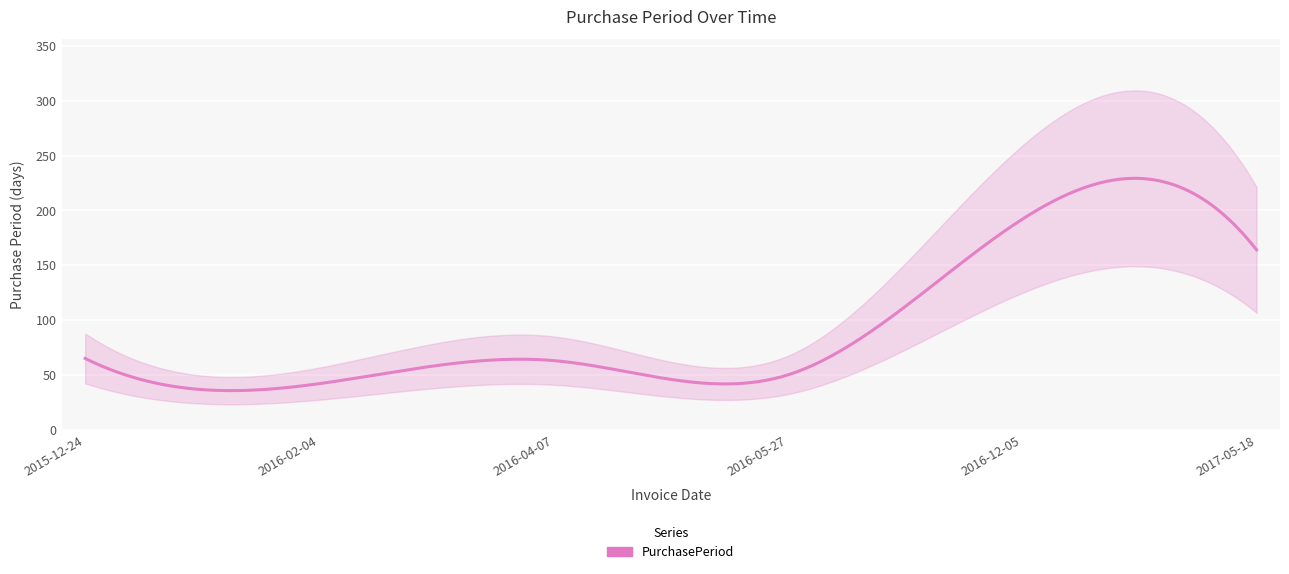

What is the difference between the second highest and second lowest values?

114